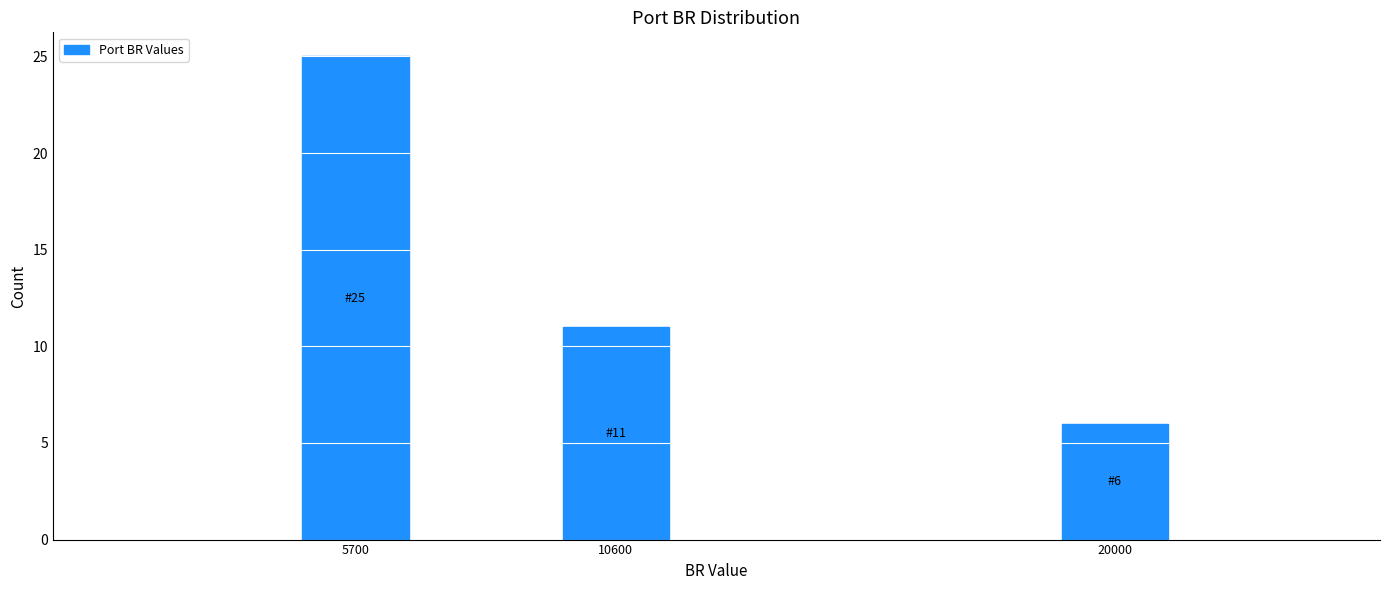

Reading left to right, list all the values displayed in this chart.

25	11	6